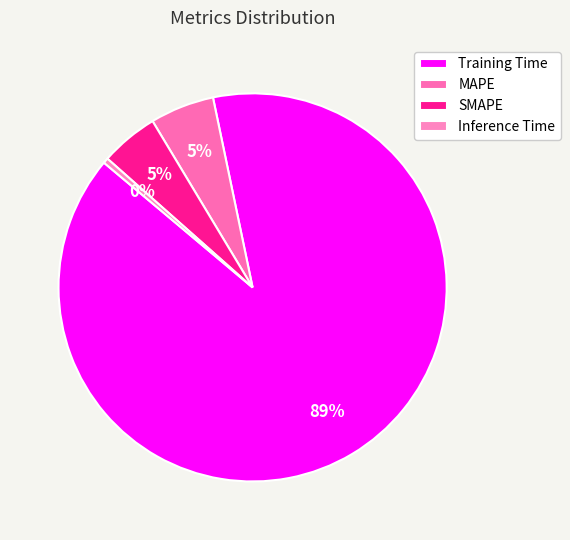

How many segments does this pie chart have?

4